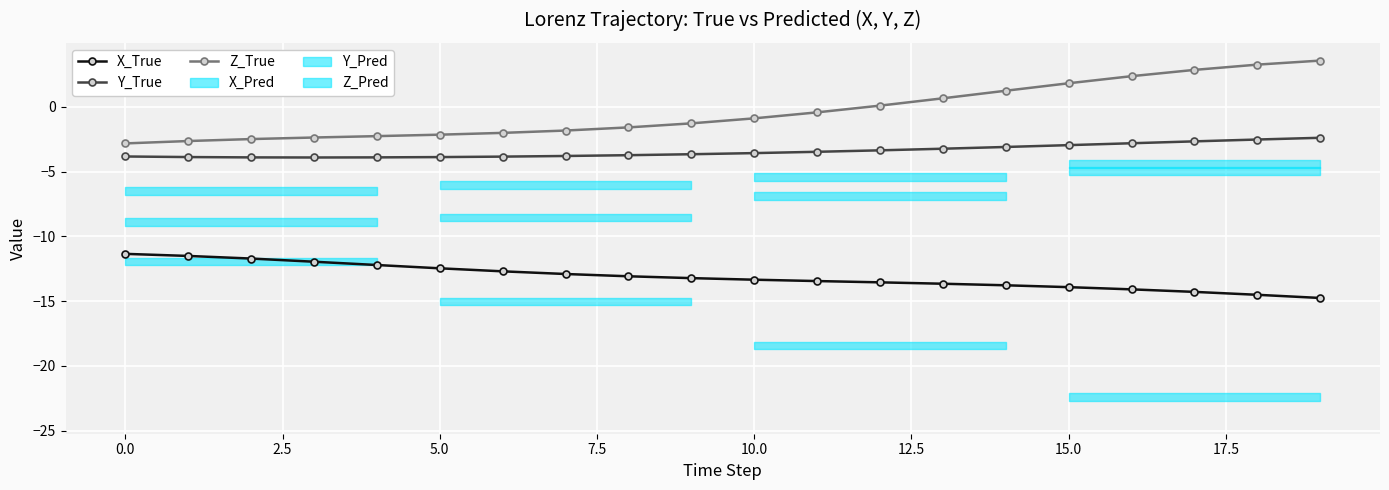

True or false: Z_True and Y_True intersect in this chart.

False